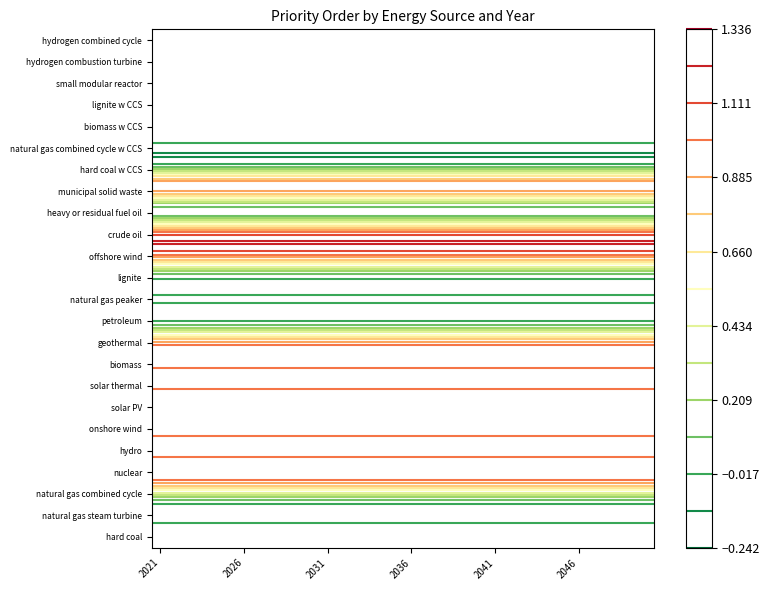

Reading left to right, what are all the values shown in this chart?

hard coal: 2021=0	2022=0	2023=0	2024=0	2025=0	2026=0	2027=0	2028=0	2029=0	2030=0	2031=0	2032=0	2033=0	2034=0	2035=0	2036=0	2037=0	2038=0	2039=0	2040=0	2041=0	2042=0	2043=0	2044=0	2045=0	2046=0	2047=0	2048=0	2049=0	2050=0
natural gas steam turbine: 2021=0	2022=0	2023=0	2024=0	2025=0	2026=0	2027=0	2028=0	2029=0	2030=0	2031=0	2032=0	2033=0	2034=0	2035=0	2036=0	2037=0	2038=0	2039=0	2040=0	2041=0	2042=0	2043=0	2044=0	2045=0	2046=0	2047=0	2048=0	2049=0	2050=0
natural gas combined cycle: 2021=0	2022=0	2023=0	2024=0	2025=0	2026=0	2027=0	2028=0	2029=0	2030=0	2031=0	2032=0	2033=0	2034=0	2035=0	2036=0	2037=0	2038=0	2039=0	2040=0	2041=0	2042=0	2043=0	2044=0	2045=0	2046=0	2047=0	2048=0	2049=0	2050=0
nuclear: 2021=1	2022=1	2023=1	2024=1	2025=1	2026=1	2027=1	2028=1	2029=1	2030=1	2031=1	2032=1	2033=1	2034=1	2035=1	2036=1	2037=1	2038=1	2039=1	2040=1	2041=1	2042=1	2043=1	2044=1	2045=1	2046=1	2047=1	2048=1	2049=1	2050=1
hydro: 2021=1	2022=1	2023=1	2024=1	2025=1	2026=1	2027=1	2028=1	2029=1	2030=1	2031=1	2032=1	2033=1	2034=1	2035=1	2036=1	2037=1	2038=1	2039=1	2040=1	2041=1	2042=1	2043=1	2044=1	2045=1	2046=1	2047=1	2048=1	2049=1	2050=1
onshore wind: 2021=1	2022=1	2023=1	2024=1	2025=1	2026=1	2027=1	2028=1	2029=1	2030=1	2031=1	2032=1	2033=1	2034=1	2035=1	2036=1	2037=1	2038=1	2039=1	2040=1	2041=1	2042=1	2043=1	2044=1	2045=1	2046=1	2047=1	2048=1	2049=1	2050=1
solar PV: 2021=1	2022=1	2023=1	2024=1	2025=1	2026=1	2027=1	2028=1	2029=1	2030=1	2031=1	2032=1	2033=1	2034=1	2035=1	2036=1	2037=1	2038=1	2039=1	2040=1	2041=1	2042=1	2043=1	2044=1	2045=1	2046=1	2047=1	2048=1	2049=1	2050=1
solar thermal: 2021=1	2022=1	2023=1	2024=1	2025=1	2026=1	2027=1	2028=1	2029=1	2030=1	2031=1	2032=1	2033=1	2034=1	2035=1	2036=1	2037=1	2038=1	2039=1	2040=1	2041=1	2042=1	2043=1	2044=1	2045=1	2046=1	2047=1	2048=1	2049=1	2050=1
biomass: 2021=1	2022=1	2023=1	2024=1	2025=1	2026=1	2027=1	2028=1	2029=1	2030=1	2031=1	2032=1	2033=1	2034=1	2035=1	2036=1	2037=1	2038=1	2039=1	2040=1	2041=1	2042=1	2043=1	2044=1	2045=1	2046=1	2047=1	2048=1	2049=1	2050=1
geothermal: 2021=1	2022=1	2023=1	2024=1	2025=1	2026=1	2027=1	2028=1	2029=1	2030=1	2031=1	2032=1	2033=1	2034=1	2035=1	2036=1	2037=1	2038=1	2039=1	2040=1	2041=1	2042=1	2043=1	2044=1	2045=1	2046=1	2047=1	2048=1	2049=1	2050=1
petroleum: 2021=0	2022=0	2023=0	2024=0	2025=0	2026=0	2027=0	2028=0	2029=0	2030=0	2031=0	2032=0	2033=0	2034=0	2035=0	2036=0	2037=0	2038=0	2039=0	2040=0	2041=0	2042=0	2043=0	2044=0	2045=0	2046=0	2047=0	2048=0	2049=0	2050=0
natural gas peaker: 2021=0	2022=0	2023=0	2024=0	2025=0	2026=0	2027=0	2028=0	2029=0	2030=0	2031=0	2032=0	2033=0	2034=0	2035=0	2036=0	2037=0	2038=0	2039=0	2040=0	2041=0	2042=0	2043=0	2044=0	2045=0	2046=0	2047=0	2048=0	2049=0	2050=0
lignite: 2021=0	2022=0	2023=0	2024=0	2025=0	2026=0	2027=0	2028=0	2029=0	2030=0	2031=0	2032=0	2033=0	2034=0	2035=0	2036=0	2037=0	2038=0	2039=0	2040=0	2041=0	2042=0	2043=0	2044=0	2045=0	2046=0	2047=0	2048=0	2049=0	2050=0
offshore wind: 2021=1	2022=1	2023=1	2024=1	2025=1	2026=1	2027=1	2028=1	2029=1	2030=1	2031=1	2032=1	2033=1	2034=1	2035=1	2036=1	2037=1	2038=1	2039=1	2040=1	2041=1	2042=1	2043=1	2044=1	2045=1	2046=1	2047=1	2048=1	2049=1	2050=1
crude oil: 2021=1	2022=1	2023=1	2024=1	2025=1	2026=1	2027=1	2028=1	2029=1	2030=1	2031=1	2032=1	2033=1	2034=1	2035=1	2036=1	2037=1	2038=1	2039=1	2040=1	2041=1	2042=1	2043=1	2044=1	2045=1	2046=1	2047=1	2048=1	2049=1	2050=1
heavy or residual fuel oil: 2021=0	2022=0	2023=0	2024=0	2025=0	2026=0	2027=0	2028=0	2029=0	2030=0	2031=0	2032=0	2033=0	2034=0	2035=0	2036=0	2037=0	2038=0	2039=0	2040=0	2041=0	2042=0	2043=0	2044=0	2045=0	2046=0	2047=0	2048=0	2049=0	2050=0
municipal solid waste: 2021=1	2022=1	2023=1	2024=1	2025=1	2026=1	2027=1	2028=1	2029=1	2030=1	2031=1	2032=1	2033=1	2034=1	2035=1	2036=1	2037=1	2038=1	2039=1	2040=1	2041=1	2042=1	2043=1	2044=1	2045=1	2046=1	2047=1	2048=1	2049=1	2050=1
hard coal w CCS: 2021=0	2022=0	2023=0	2024=0	2025=0	2026=0	2027=0	2028=0	2029=0	2030=0	2031=0	2032=0	2033=0	2034=0	2035=0	2036=0	2037=0	2038=0	2039=0	2040=0	2041=0	2042=0	2043=0	2044=0	2045=0	2046=0	2047=0	2048=0	2049=0	2050=0
natural gas combined cycle w CCS: 2021=0	2022=0	2023=0	2024=0	2025=0	2026=0	2027=0	2028=0	2029=0	2030=0	2031=0	2032=0	2033=0	2034=0	2035=0	2036=0	2037=0	2038=0	2039=0	2040=0	2041=0	2042=0	2043=0	2044=0	2045=0	2046=0	2047=0	2048=0	2049=0	2050=0
biomass w CCS: 2021=0	2022=0	2023=0	2024=0	2025=0	2026=0	2027=0	2028=0	2029=0	2030=0	2031=0	2032=0	2033=0	2034=0	2035=0	2036=0	2037=0	2038=0	2039=0	2040=0	2041=0	2042=0	2043=0	2044=0	2045=0	2046=0	2047=0	2048=0	2049=0	2050=0
lignite w CCS: 2021=0	2022=0	2023=0	2024=0	2025=0	2026=0	2027=0	2028=0	2029=0	2030=0	2031=0	2032=0	2033=0	2034=0	2035=0	2036=0	2037=0	2038=0	2039=0	2040=0	2041=0	2042=0	2043=0	2044=0	2045=0	2046=0	2047=0	2048=0	2049=0	2050=0
small modular reactor: 2021=0	2022=0	2023=0	2024=0	2025=0	2026=0	2027=0	2028=0	2029=0	2030=0	2031=0	2032=0	2033=0	2034=0	2035=0	2036=0	2037=0	2038=0	2039=0	2040=0	2041=0	2042=0	2043=0	2044=0	2045=0	2046=0	2047=0	2048=0	2049=0	2050=0
hydrogen combustion turbine: 2021=0	2022=0	2023=0	2024=0	2025=0	2026=0	2027=0	2028=0	2029=0	2030=0	2031=0	2032=0	2033=0	2034=0	2035=0	2036=0	2037=0	2038=0	2039=0	2040=0	2041=0	2042=0	2043=0	2044=0	2045=0	2046=0	2047=0	2048=0	2049=0	2050=0
hydrogen combined cycle: 2021=0	2022=0	2023=0	2024=0	2025=0	2026=0	2027=0	2028=0	2029=0	2030=0	2031=0	2032=0	2033=0	2034=0	2035=0	2036=0	2037=0	2038=0	2039=0	2040=0	2041=0	2042=0	2043=0	2044=0	2045=0	2046=0	2047=0	2048=0	2049=0	2050=0